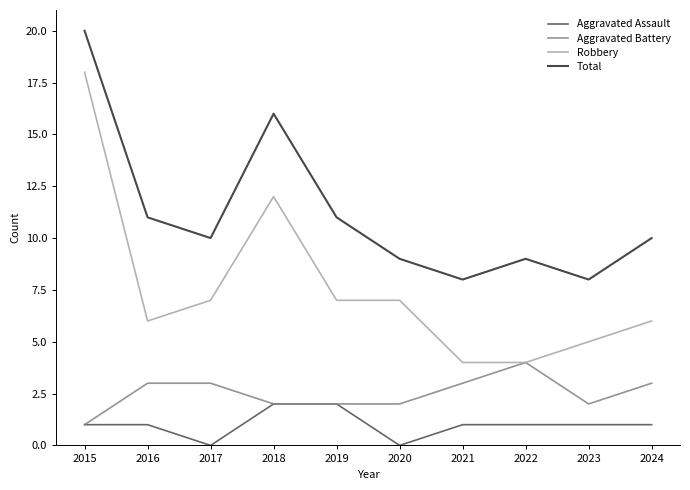

What are all the series names shown in the legend?

Aggravated Assault, Aggravated Battery, Robbery, Total